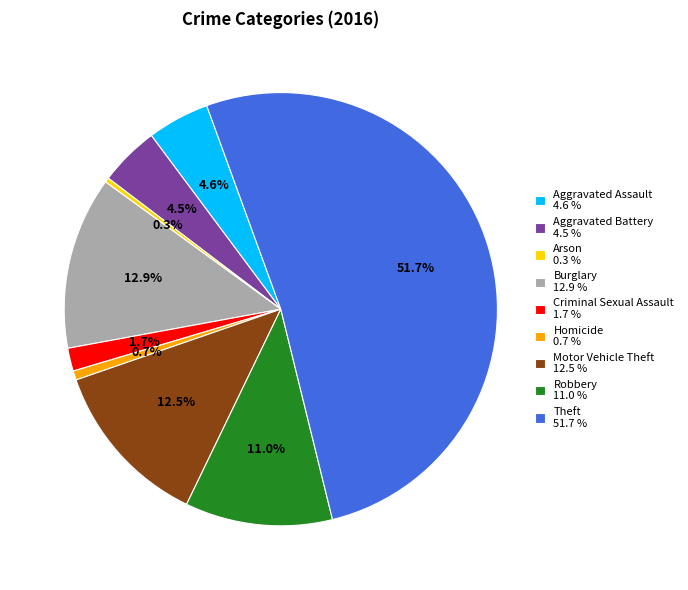

Which has a higher value, Criminal Sexual Assault 1.7 % or Aggravated Battery 4.5 %?

Aggravated Battery 4.5 %